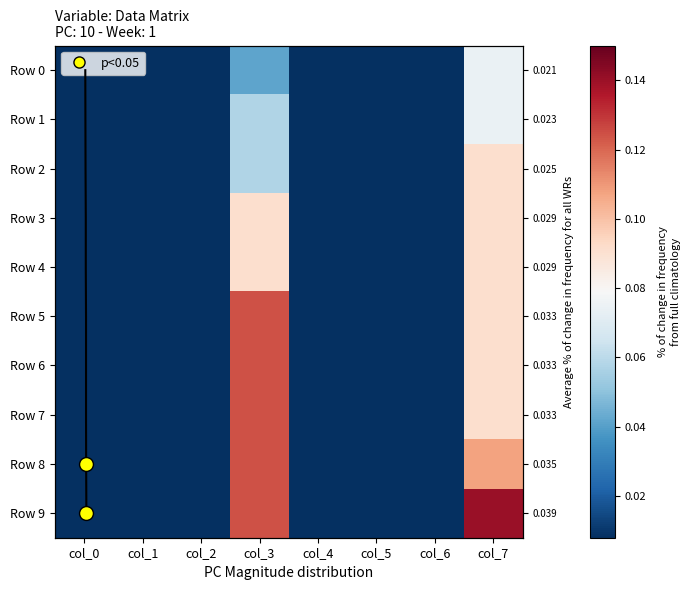

The Row 7 series shows 0.2 at col_3. True or false?

False